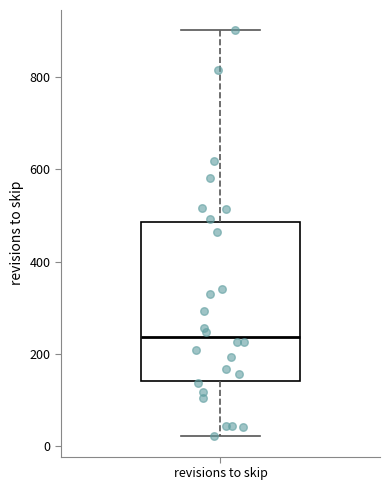

Where does the lower whisker of the box for revisions to skip end on the y-axis? The values are not printed on the chart, so give them approximately, as read against the axis.

20